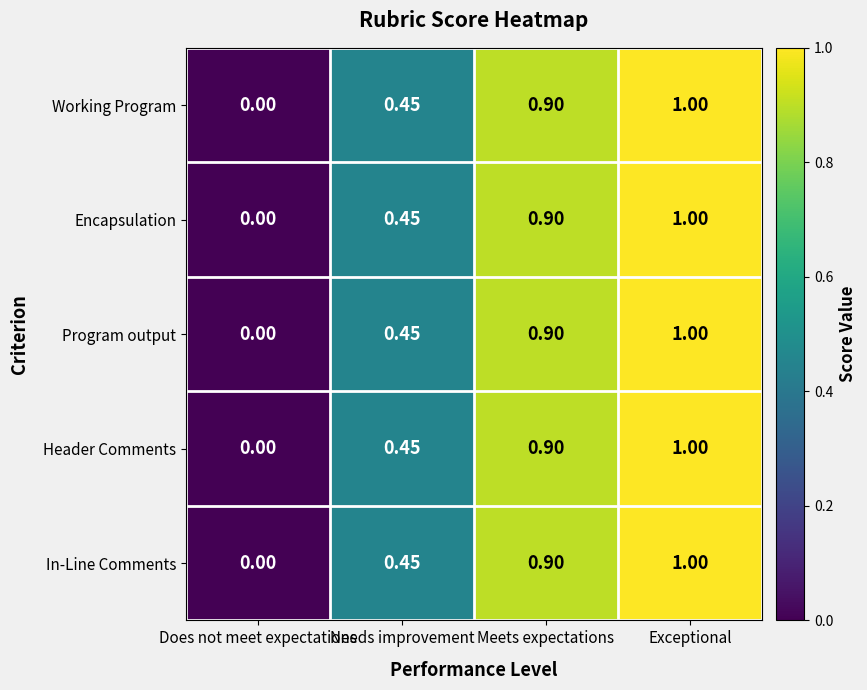

Which label corresponds to the largest value in the chart?

Exceptional